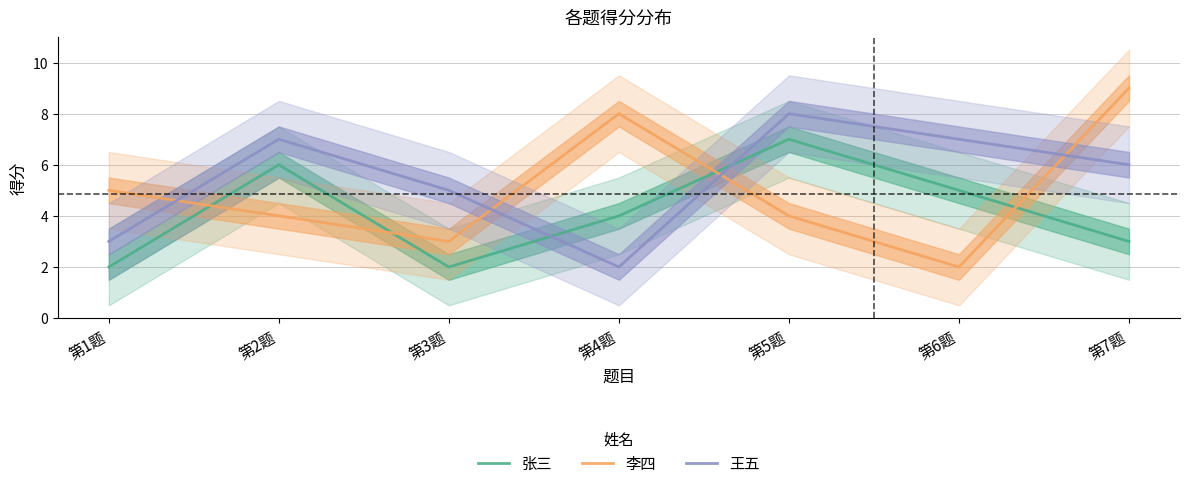

What is the maximum value for 张三?

7